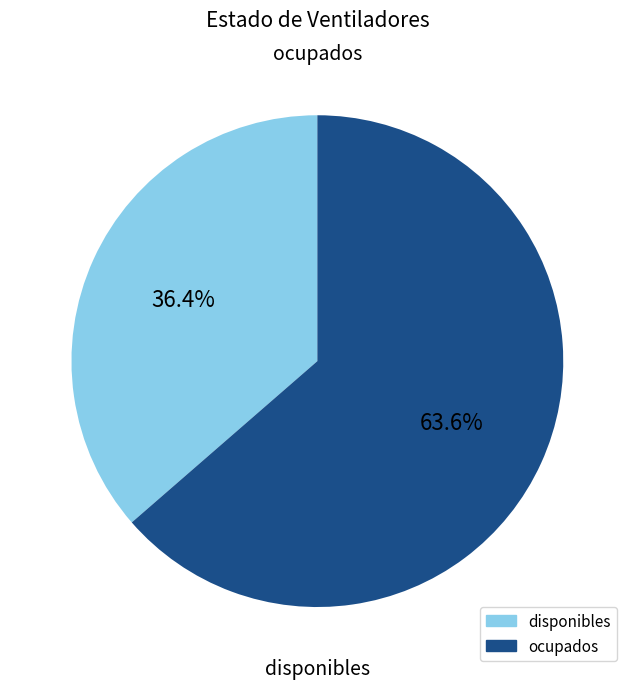

Count the number of slices in the pie.

2